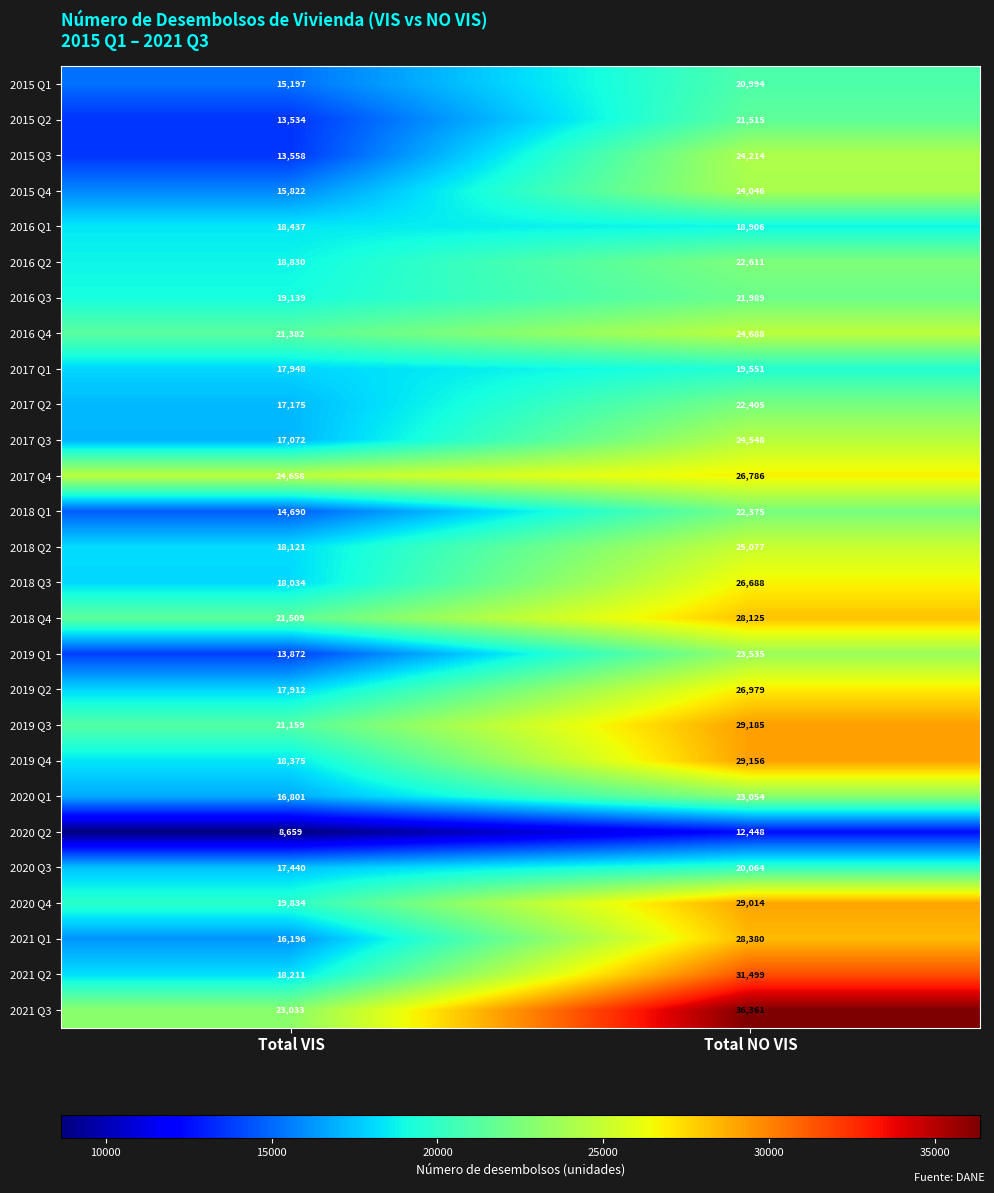

Which series has the largest range (max minus min)?

2021 Q3